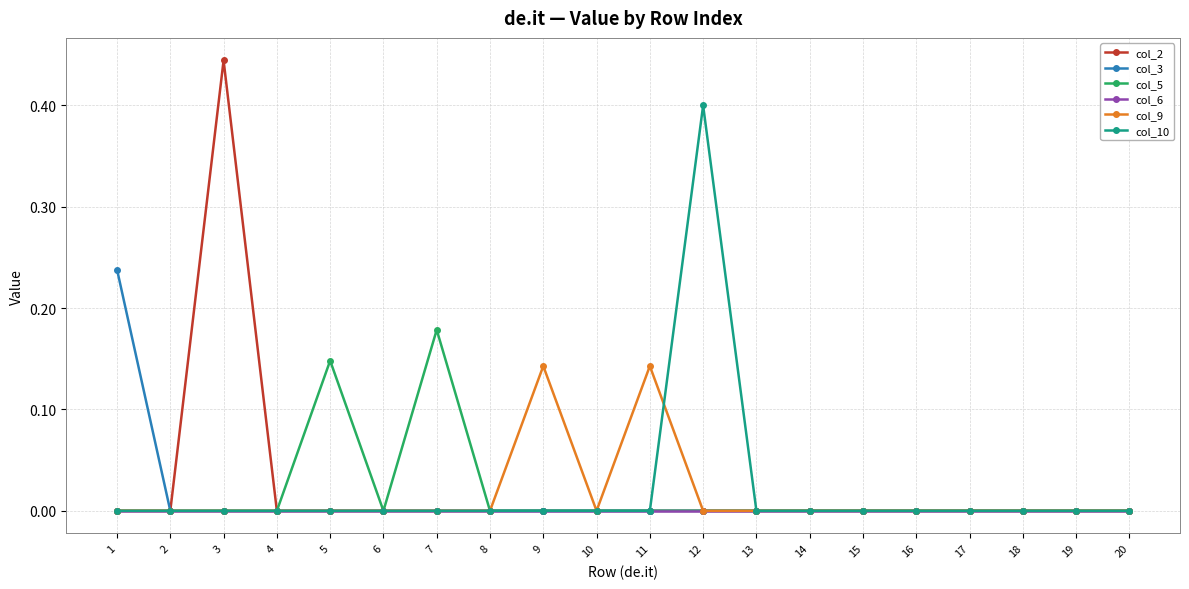

Which series has the largest range (max minus min)?

col_2